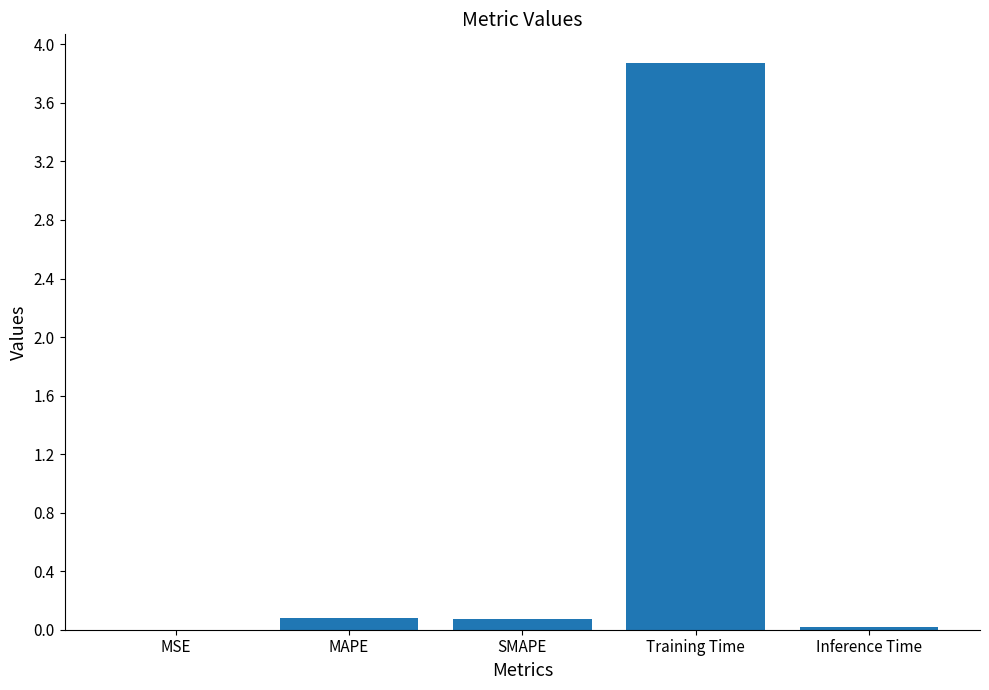

Are the bars horizontal?

No